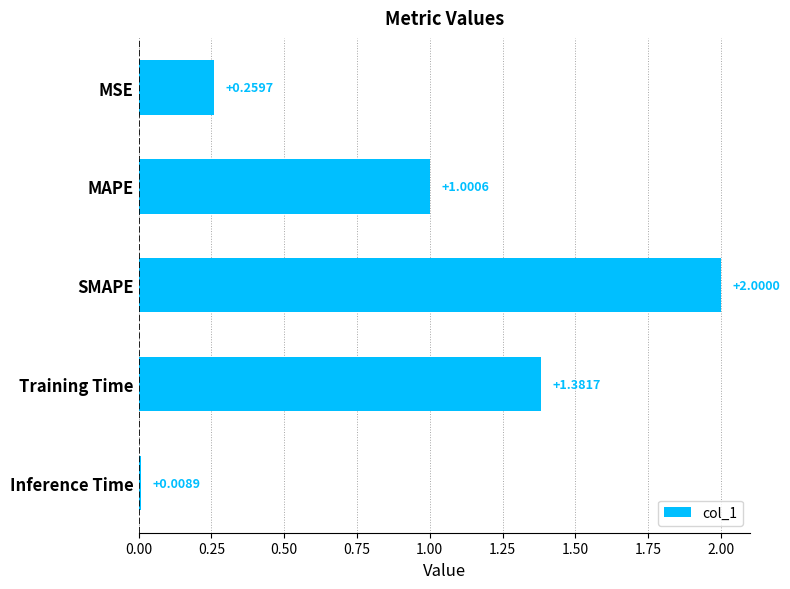

What is the label of the 4th bar from the bottom?

MAPE